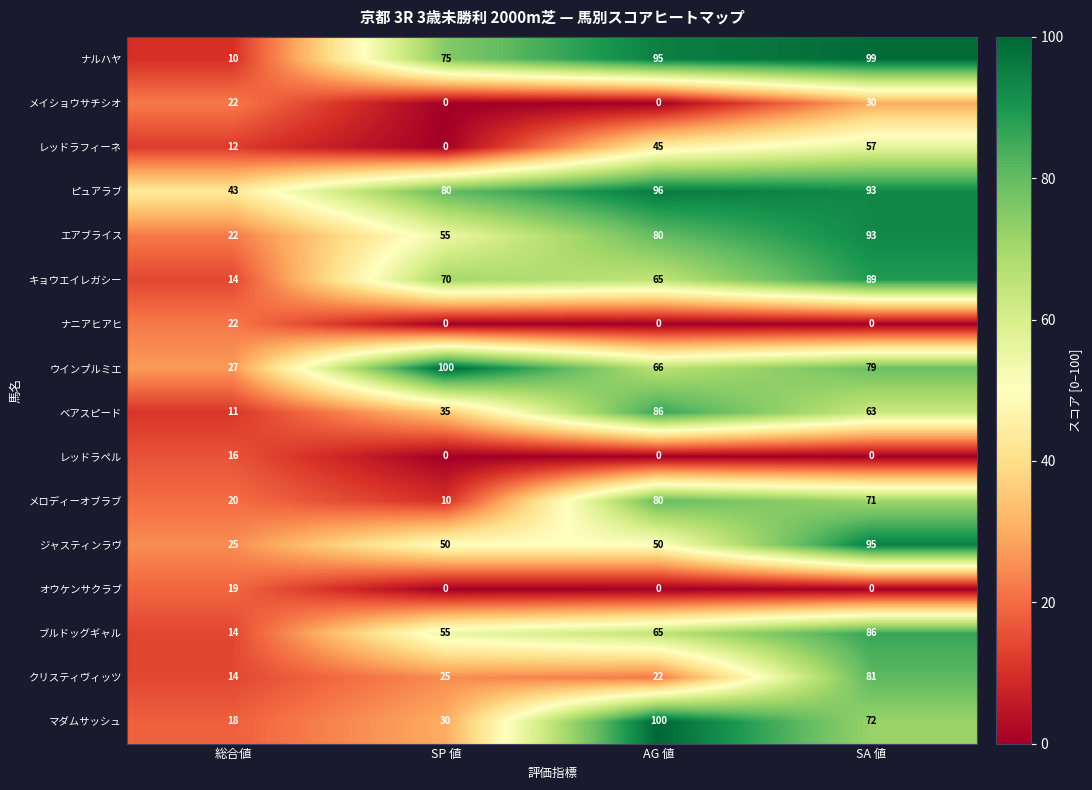

Which category has the lowest value in the ベアスピード series?

総合値